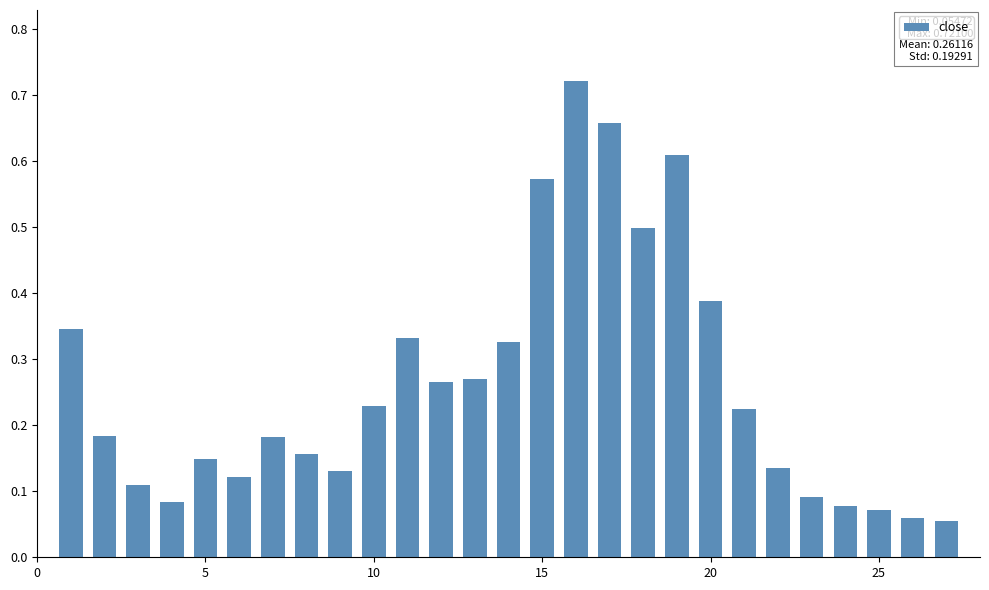

What is the sum of all values?

7.1